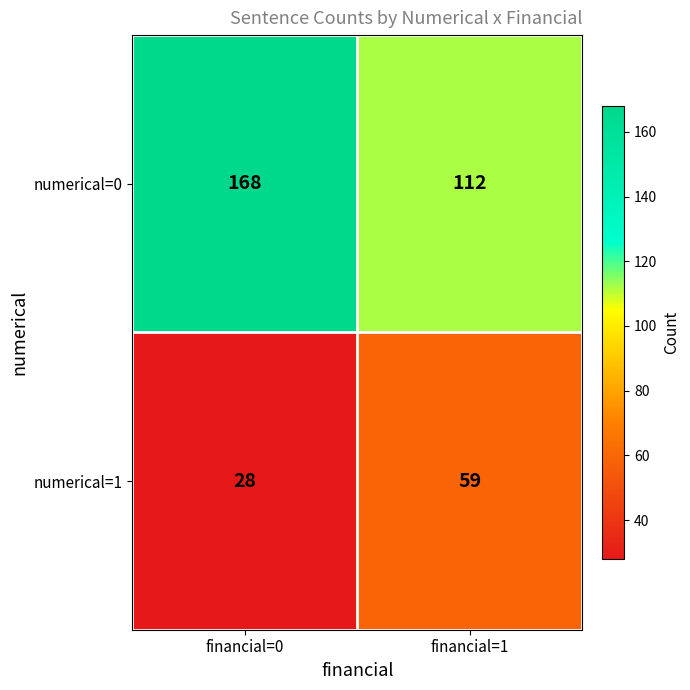

Rank the series at financial=1 from lowest to highest value.

numerical=1, numerical=0